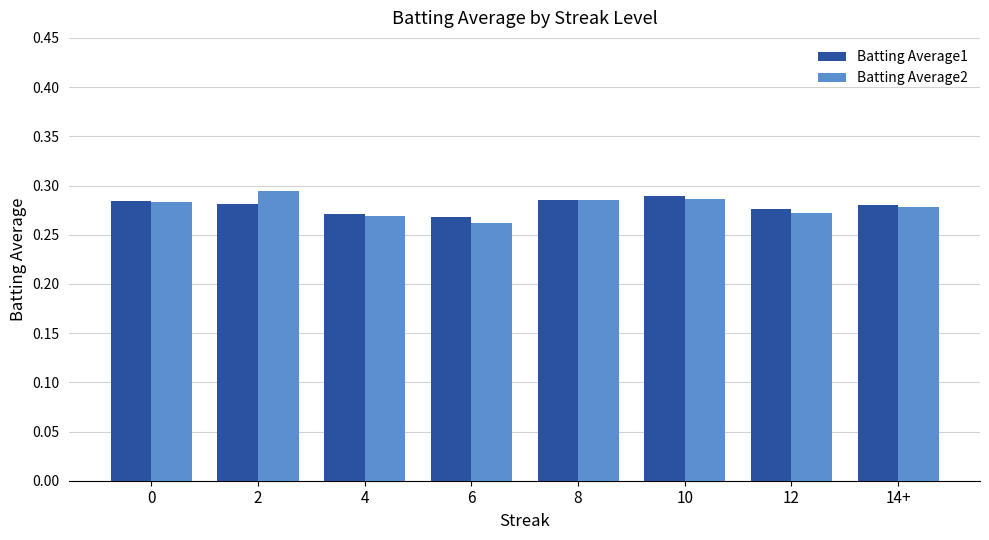

The Batting Average1 series shows 0.1 at 14+. True or false?

False